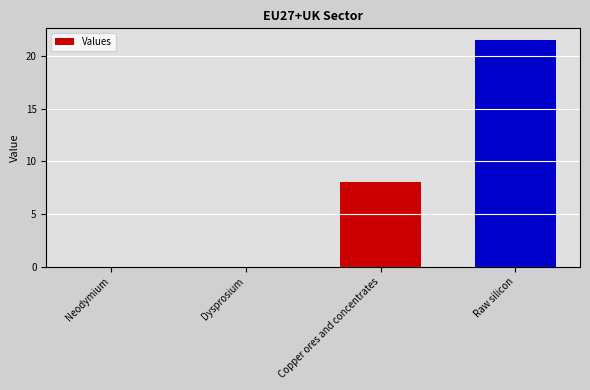

What is the average value?

7.4